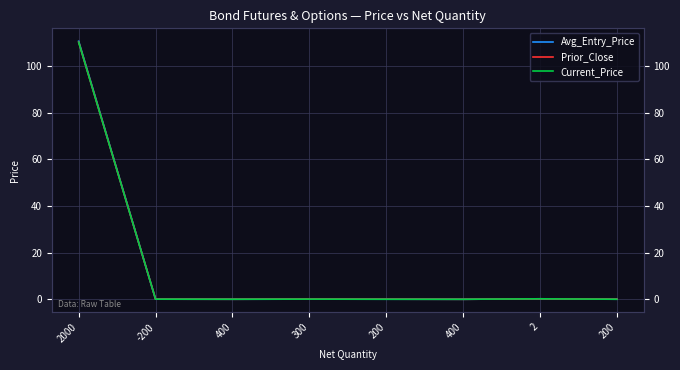

What is the total value across all series at -200?

0.2